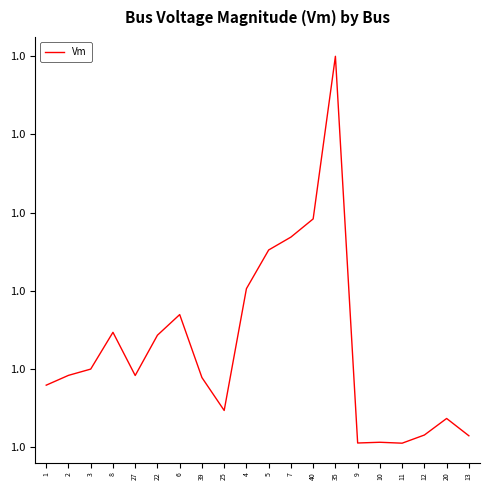

True or false: the data shows 1.0 at 11.

True